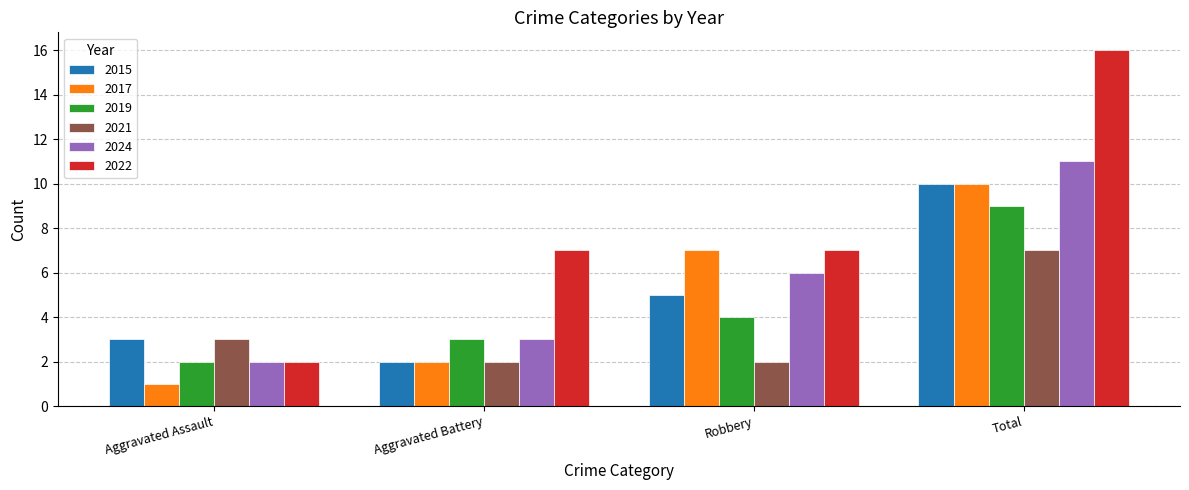

What is the total value across all series at Total?

63